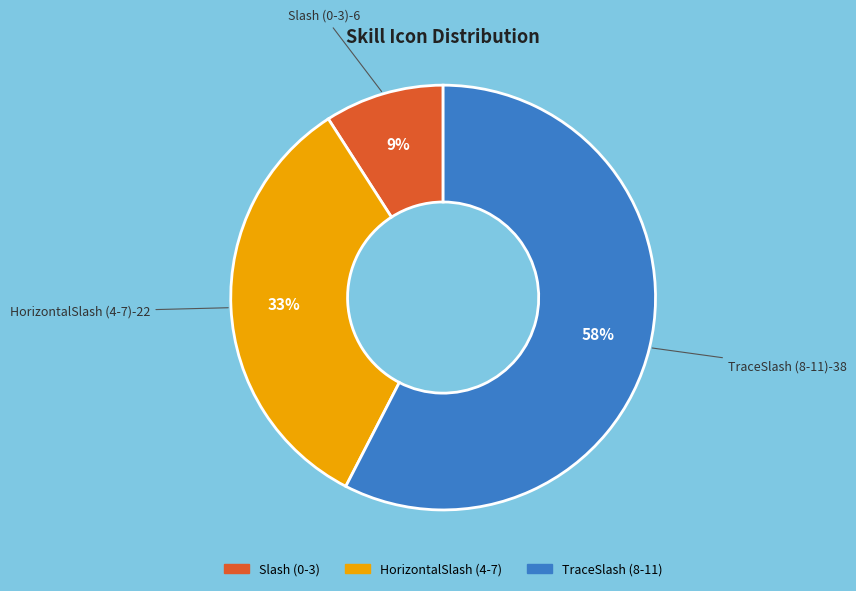

Count the number of slices in the pie.

3